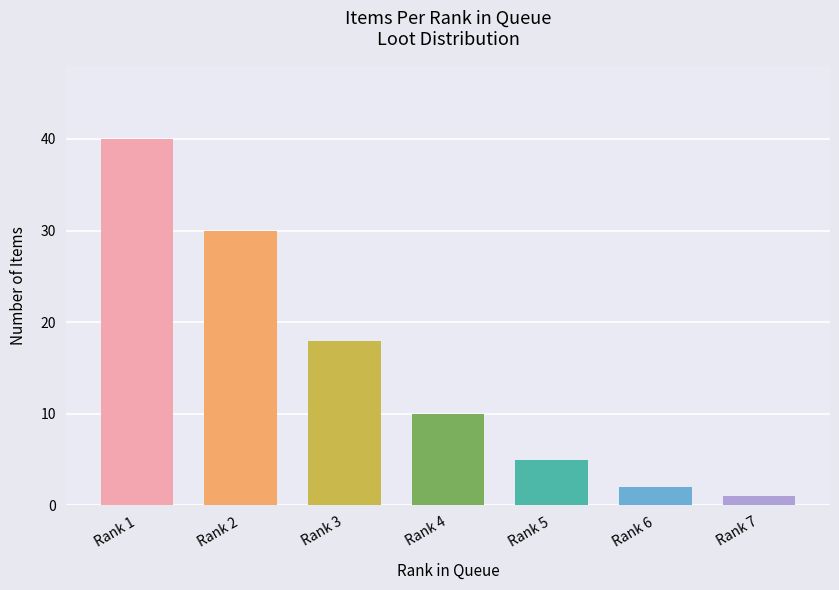

What is the ratio of the value at Rank 7 to the value at Rank 3?

0.1